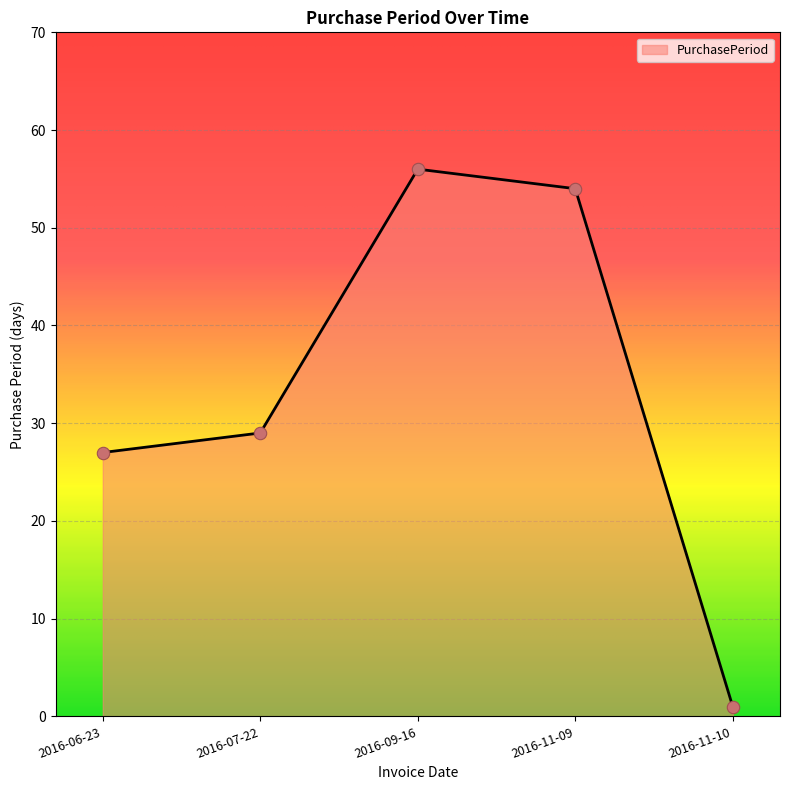

Which has a higher value, 2016-11-10 or 2016-06-23?

2016-06-23